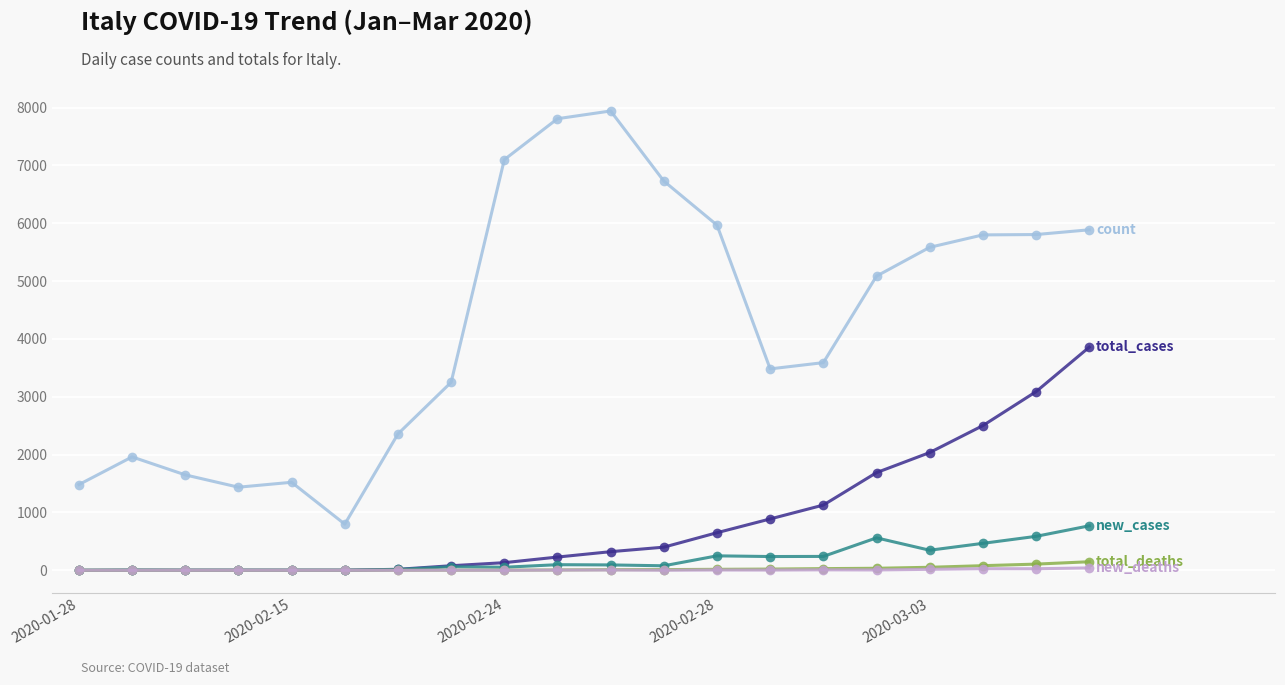

What is the greatest value displayed?

7943